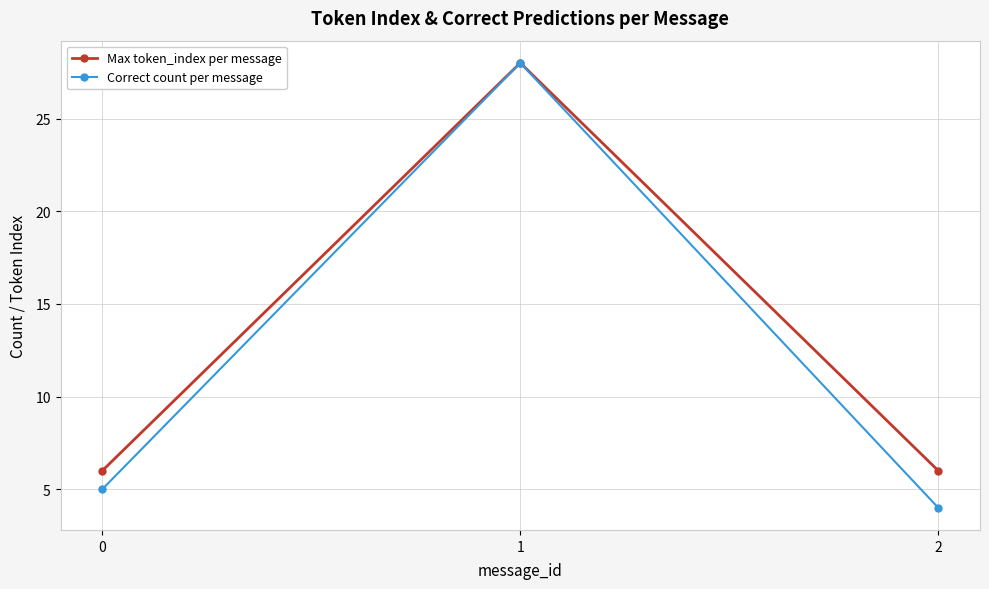

What are all the series names shown in the legend?

Max token_index per message, Correct count per message